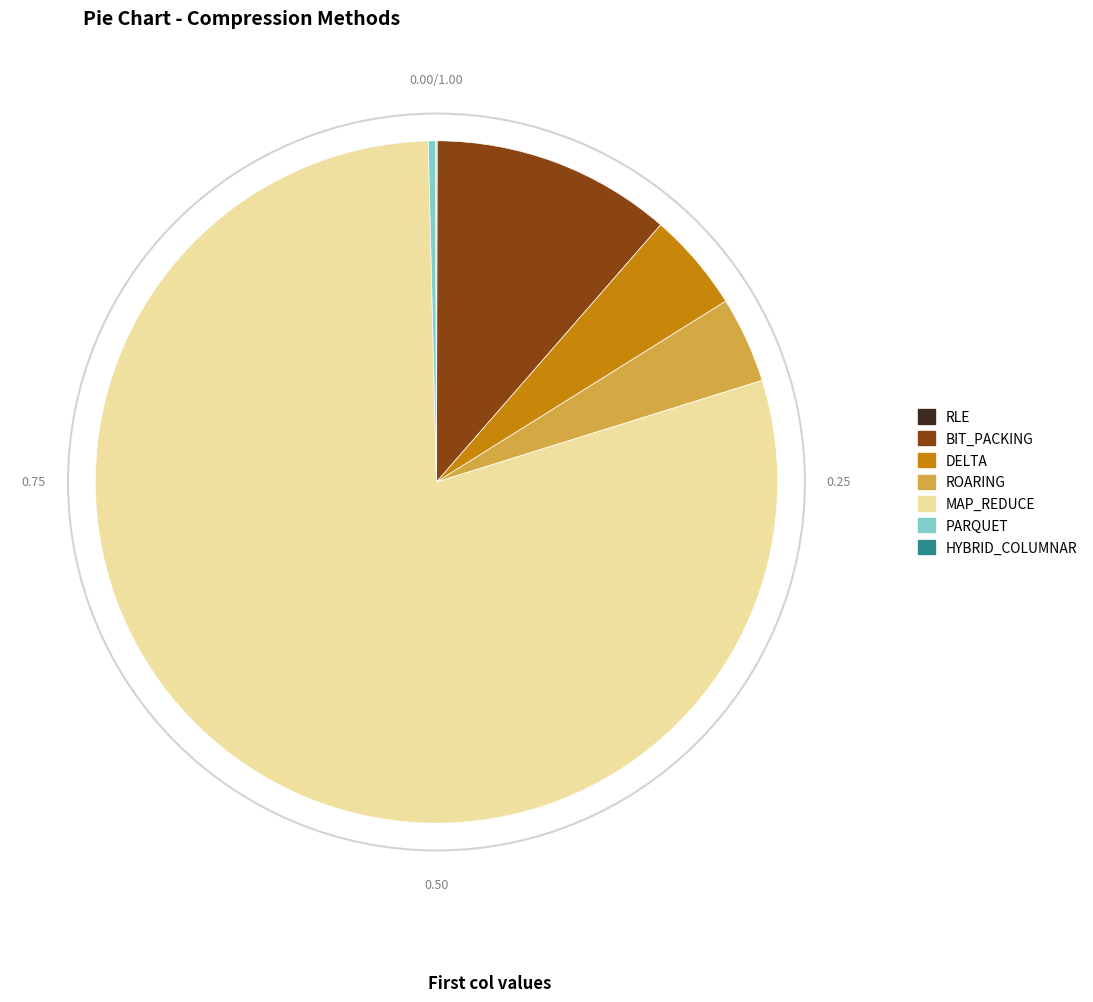

Combined, do PARQUET and ROARING account for over 50%?

No